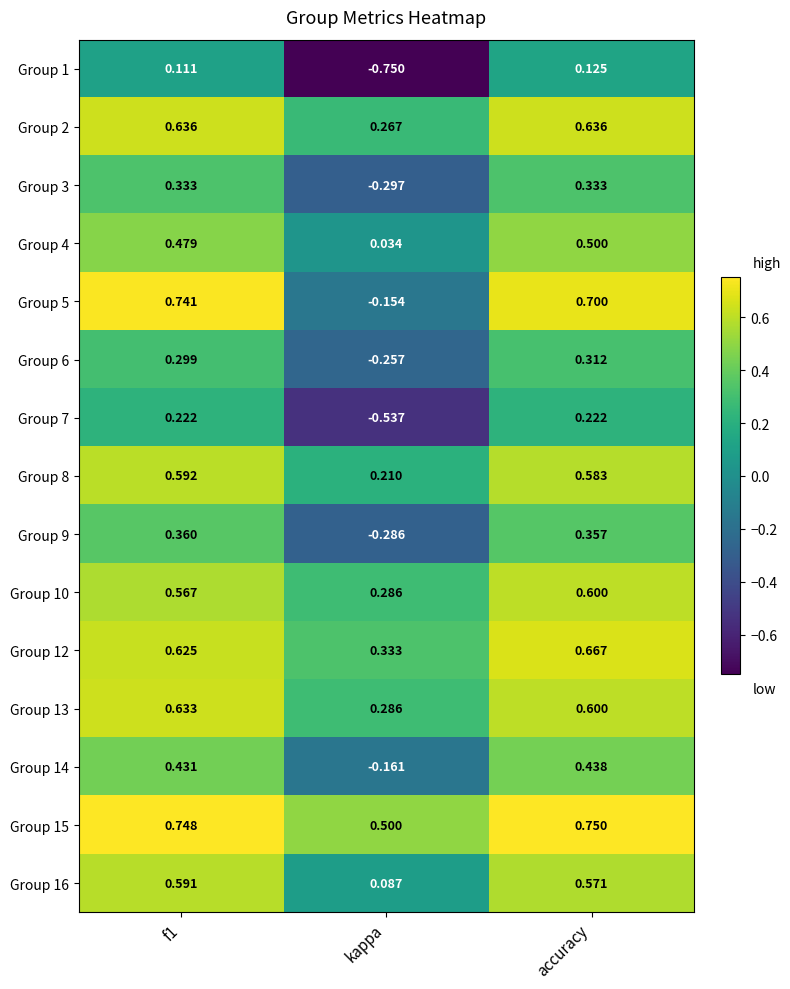

What is the total value across all series at accuracy?

7.4